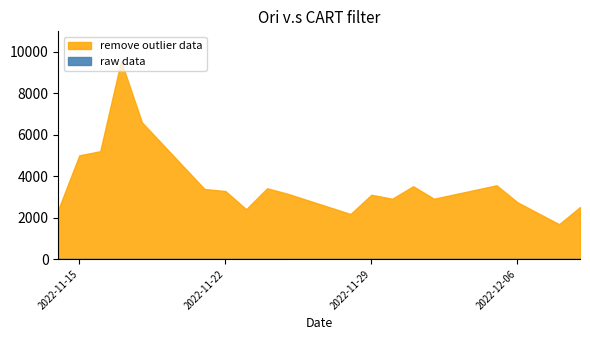

What is the spread (max minus min) of values at 2022-12-02?

2906.0